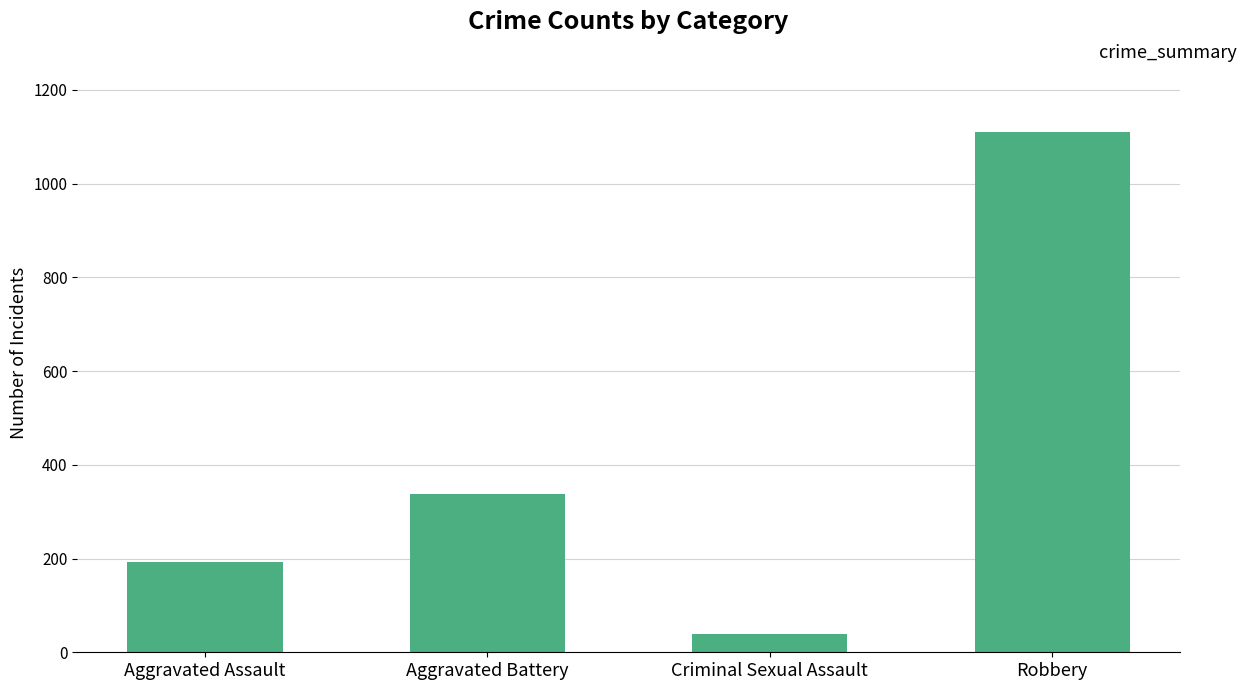

Between Criminal Sexual Assault and Aggravated Assault, which is larger?

Aggravated Assault